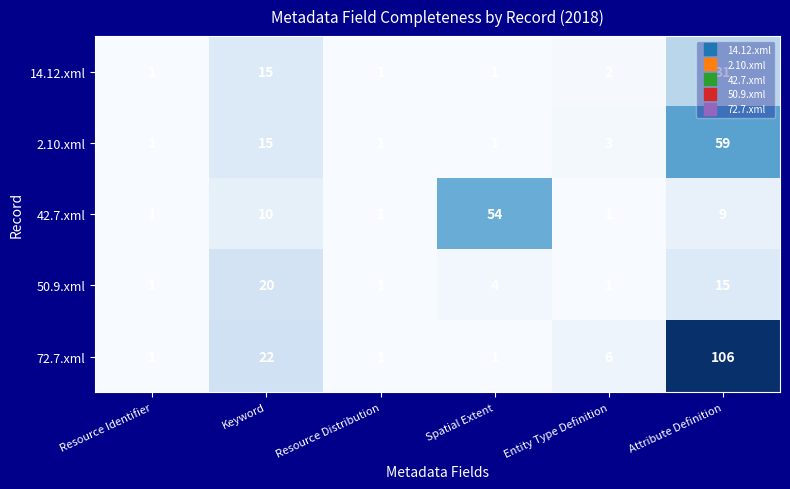

What is the sum of the 72.7.xml values at Resource Distribution and Entity Type Definition?

7